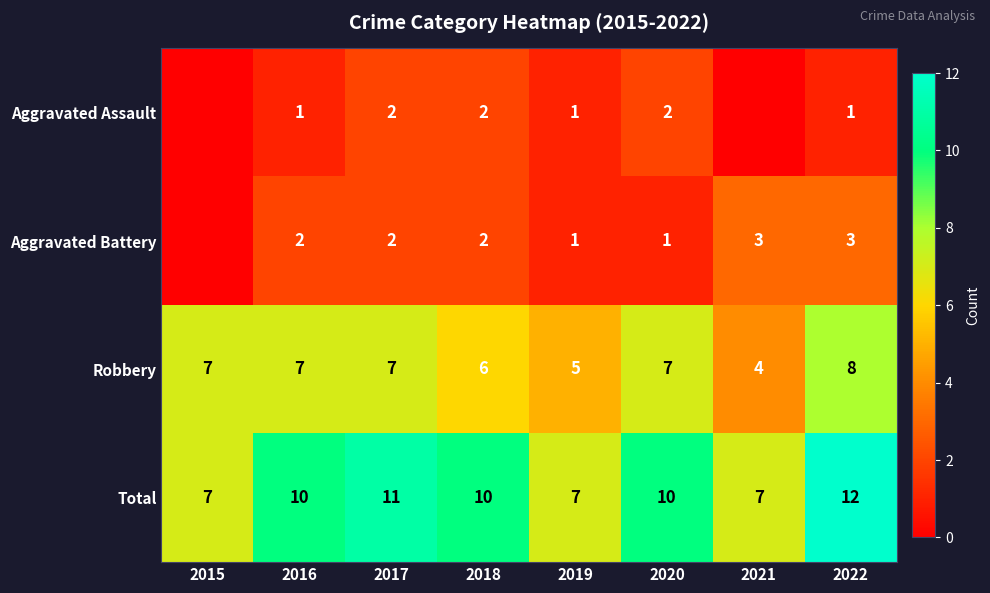

How many data points in Robbery are less than 7?

3